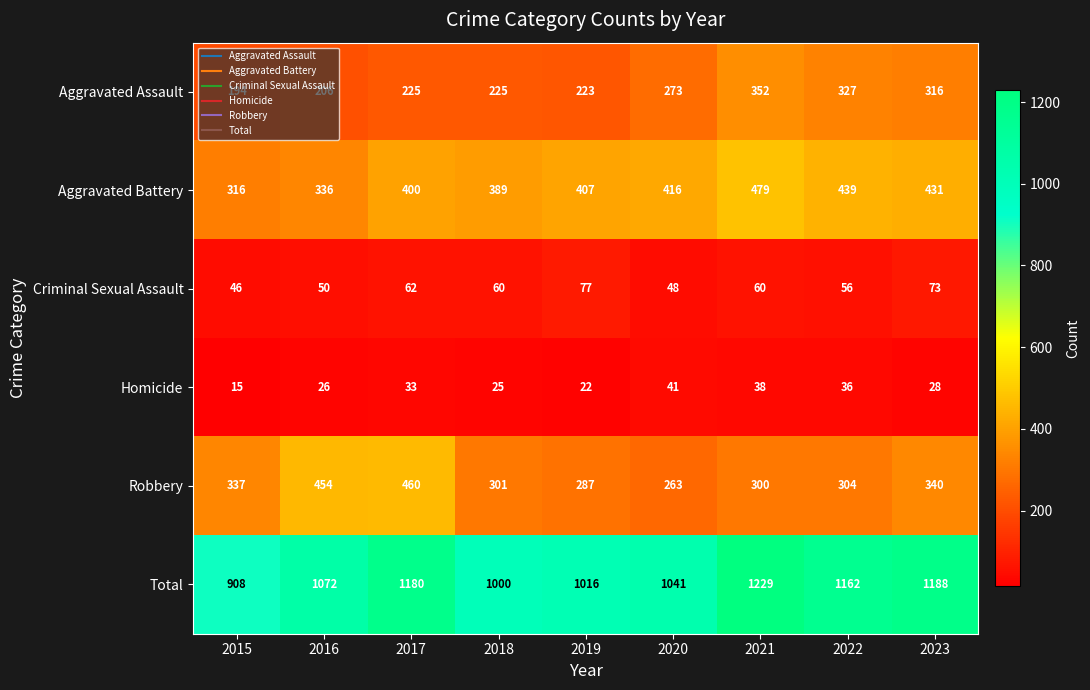

At 2018, list the series in order from largest to smallest.

Total, Aggravated Battery, Robbery, Aggravated Assault, Criminal Sexual Assault, Homicide